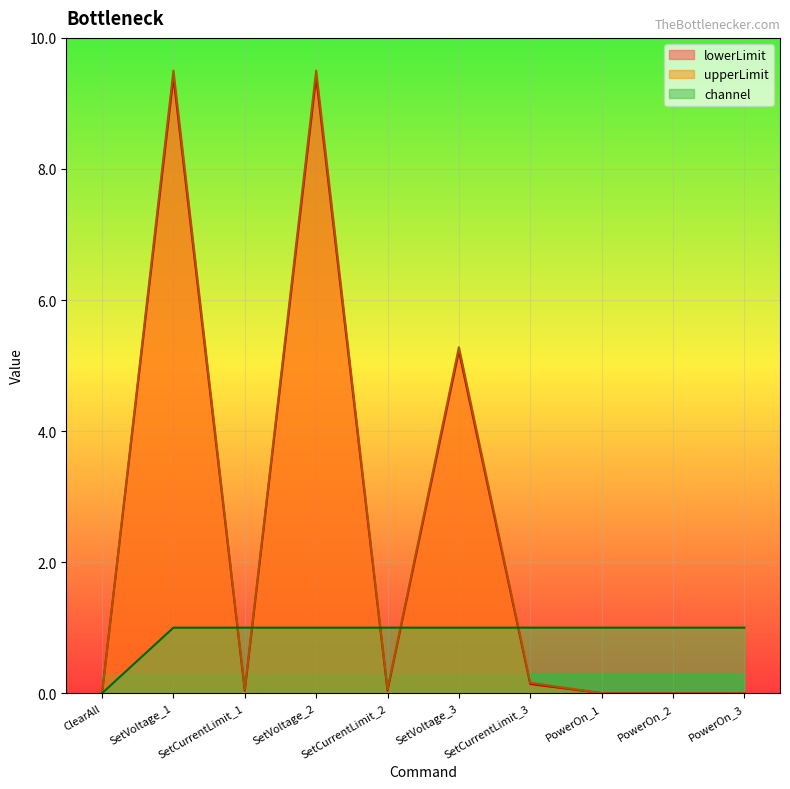

Which series has the widest spread of values?

upperLimit